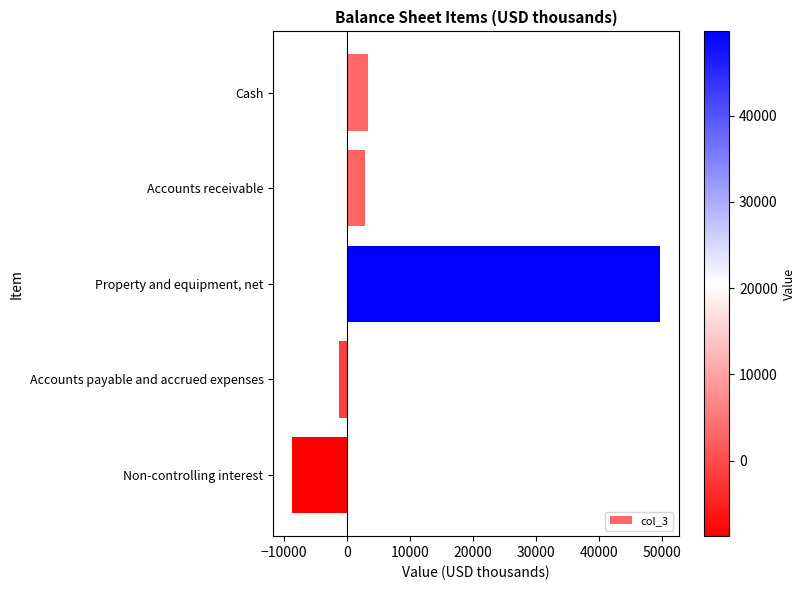

What is the label of the 1st bar from the bottom?

Non-controlling interest